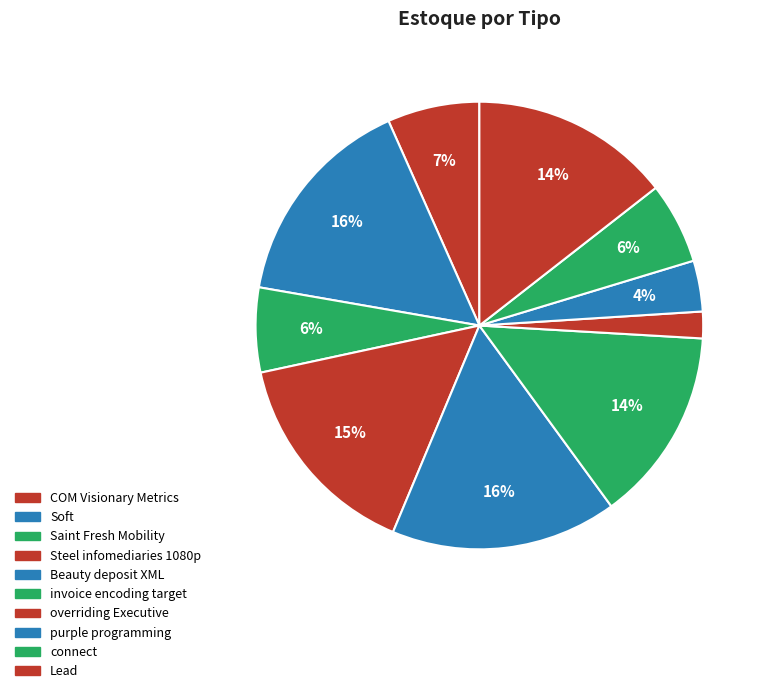

How many slices are in this pie chart?

10